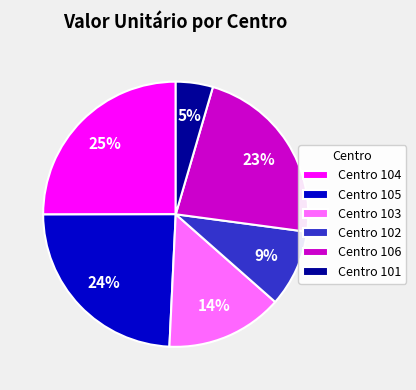

Count the number of slices in the pie.

6